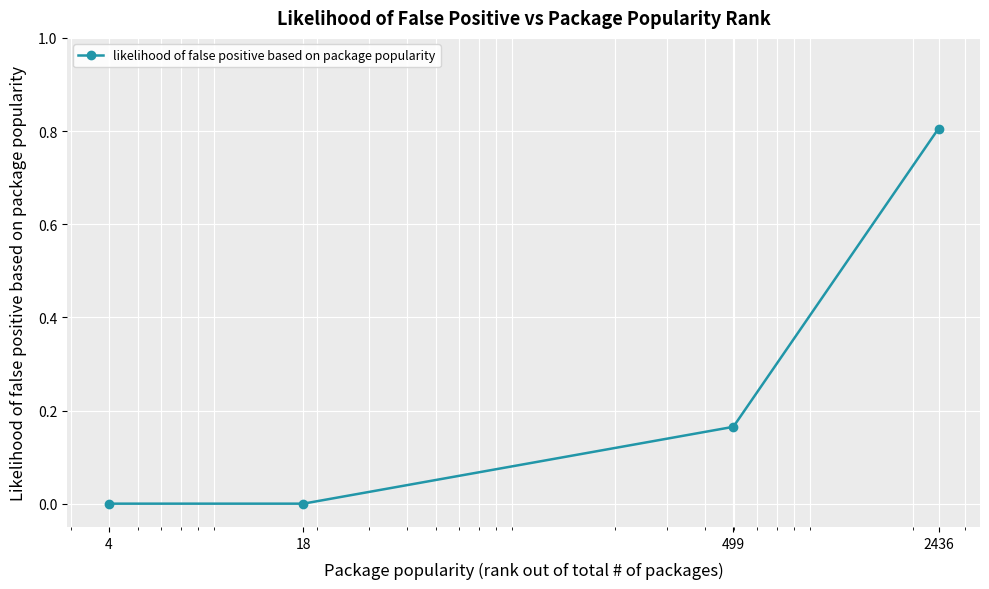

True or false: the data has more than 0 interior local peaks.

False